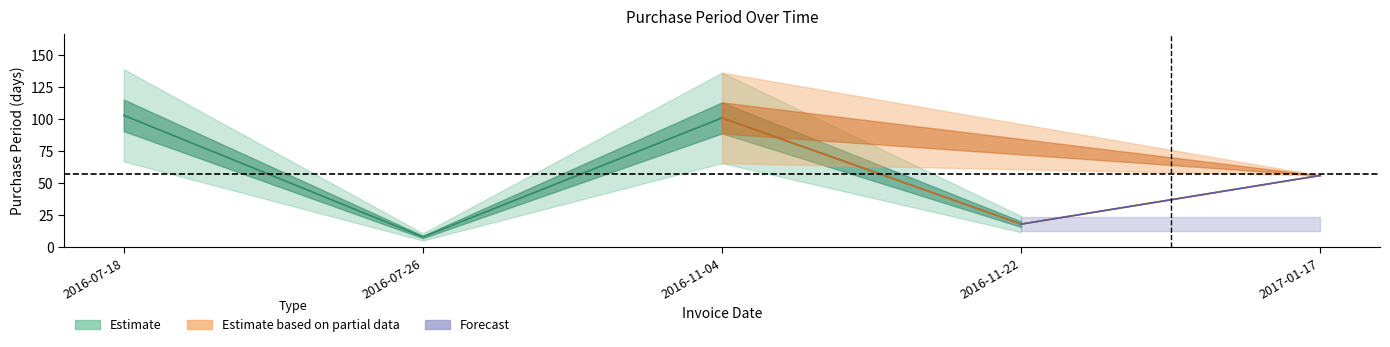

What is the sum of the values at 2016-07-18 and 2016-11-04?

204